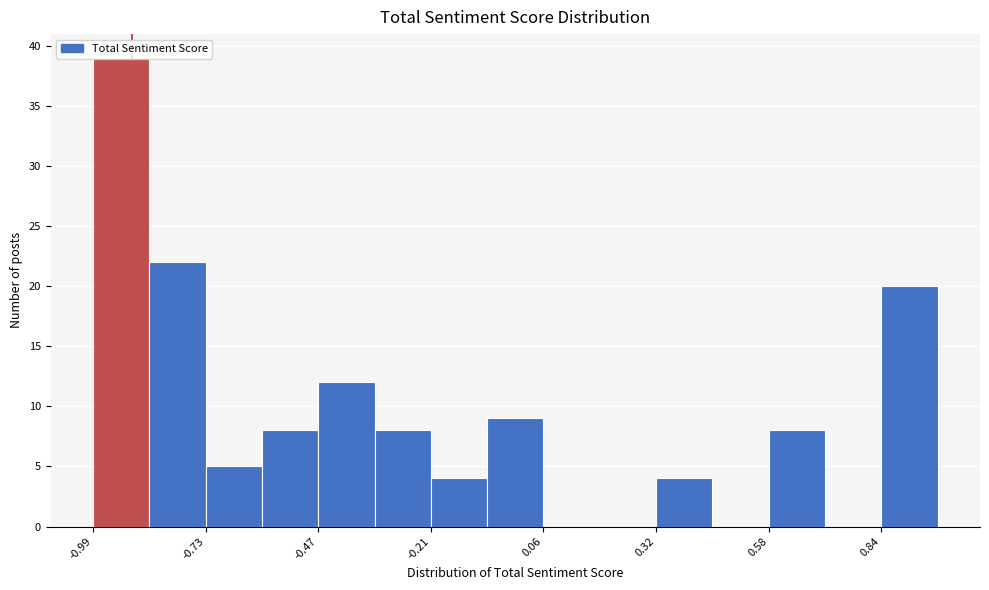

Read against the x-axis, roughly where is the centre of the tallest bar?

-0.95